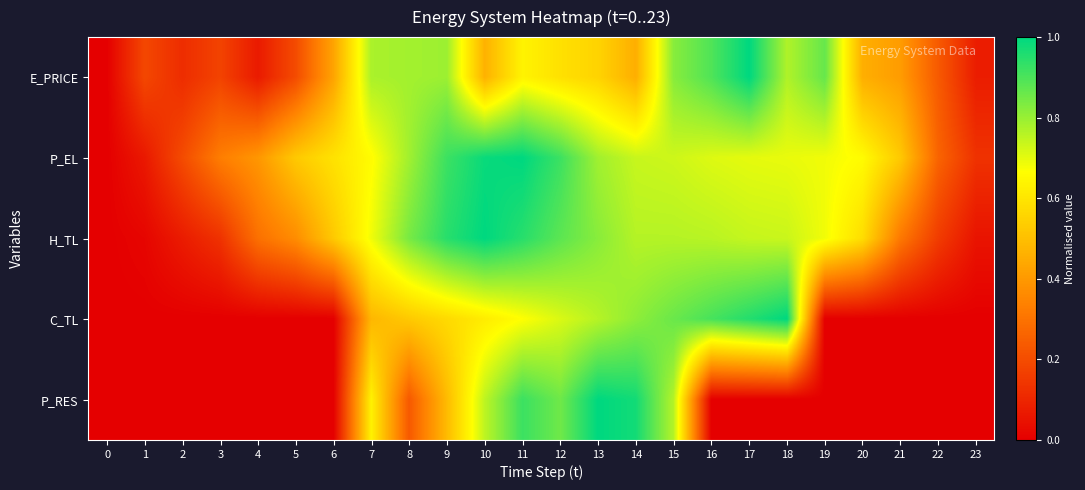

At 17, list the series in order from largest to smallest.

E_PRICE, C_TL, H_TL, P_EL, P_RES